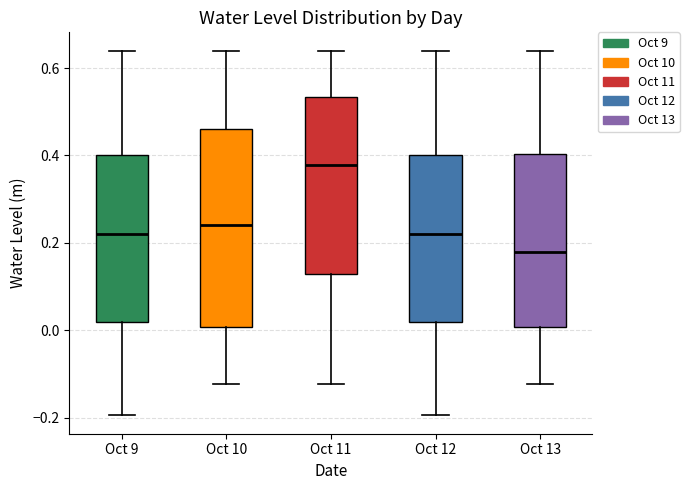

Where does the median line of the box for Oct 13 sit on the y-axis? The values are not printed on the chart, so give them approximately, as read against the axis.

0.18